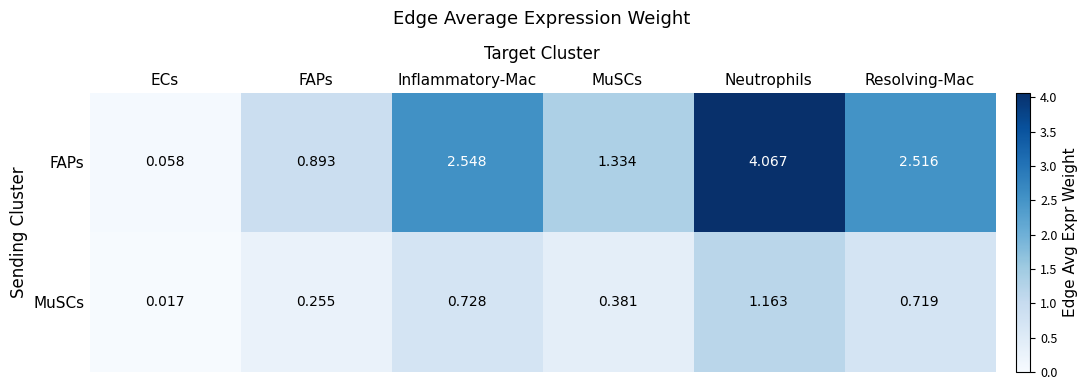

Between ECs and Resolving-Mac, which series saw the biggest shift?

FAPs